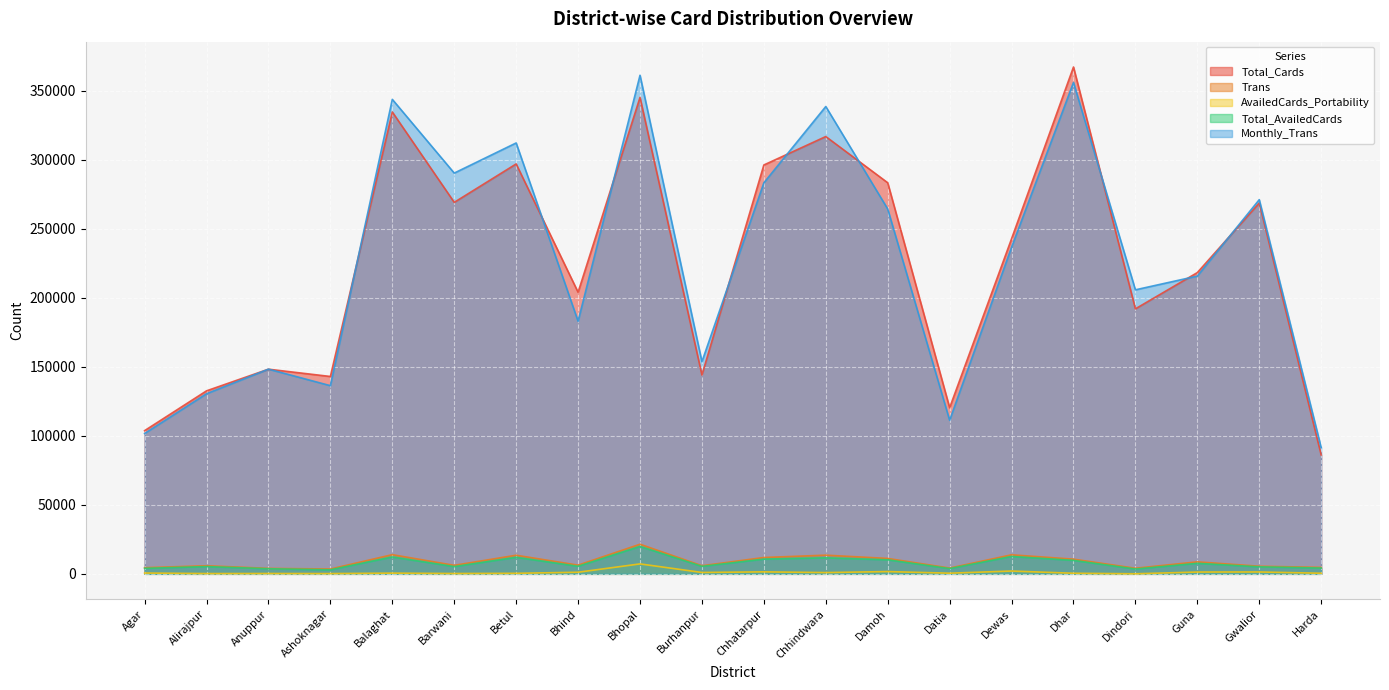

How many series are shown in this chart?

5